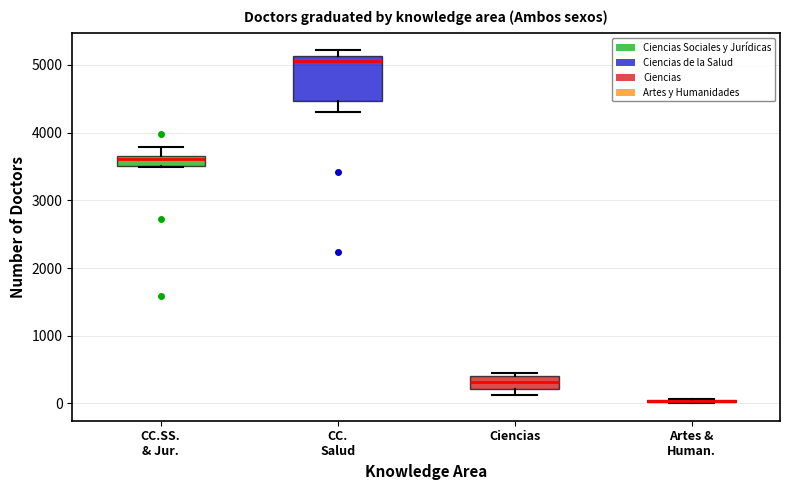

Comparing the boxes themselves (not the whiskers), which one is the tallest?

CC. Salud